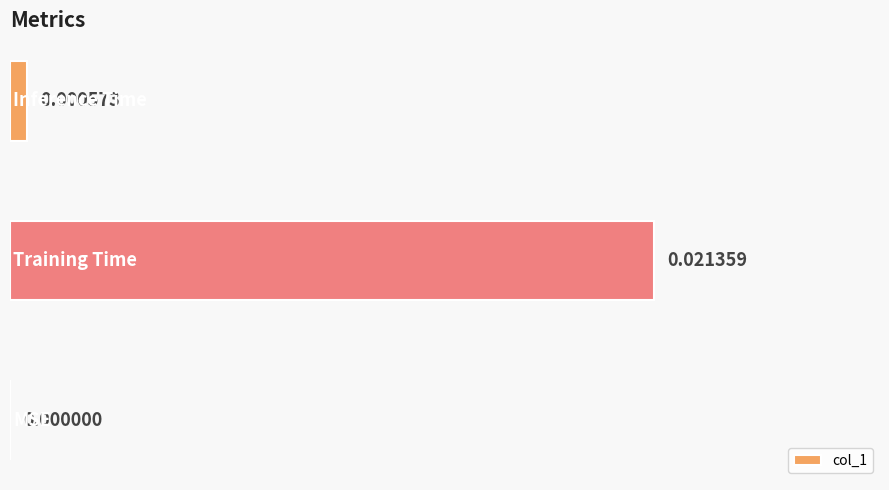

How many series are shown in this chart?

1